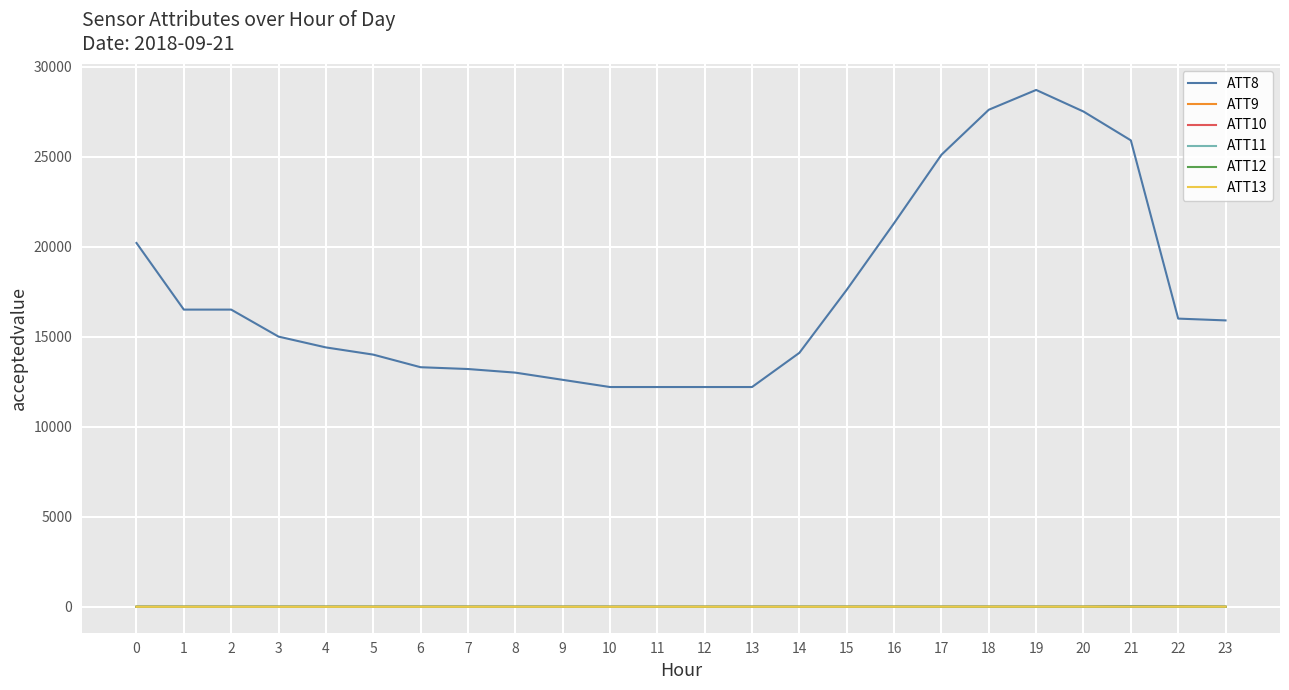

Does the chart have visible grid lines?

Yes